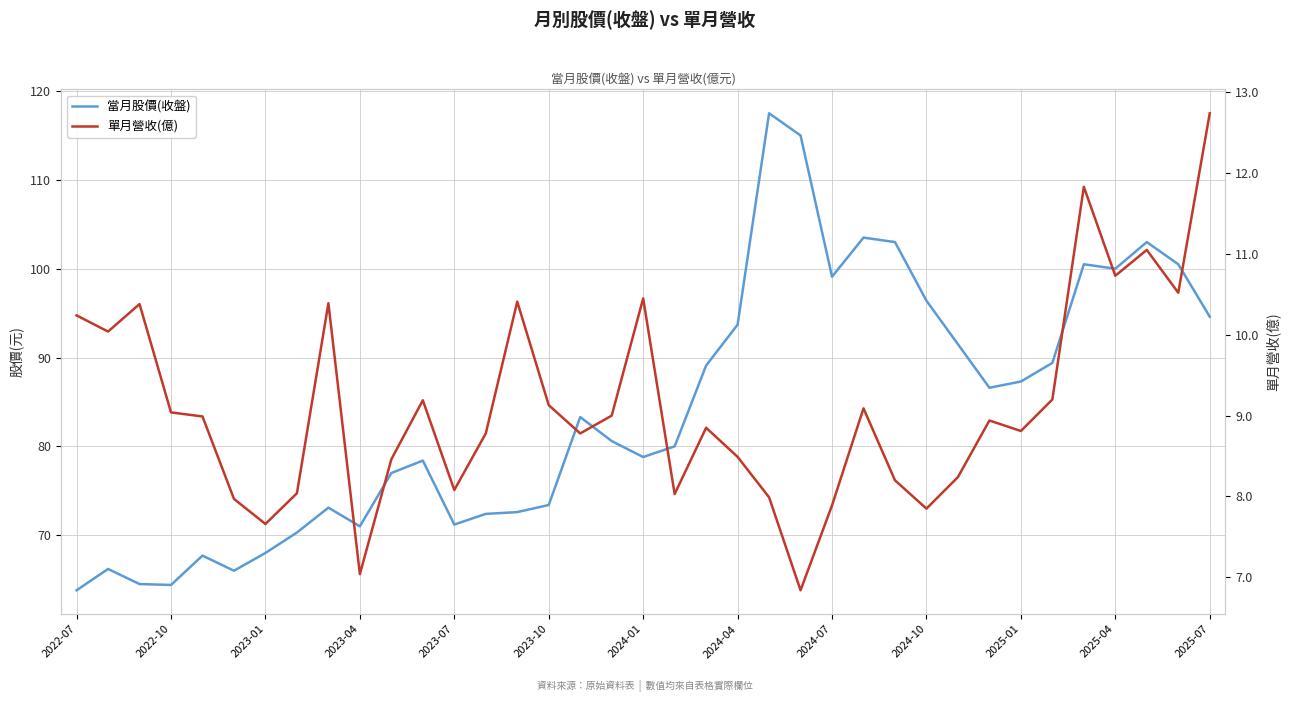

Does the chart have visible grid lines?

Yes